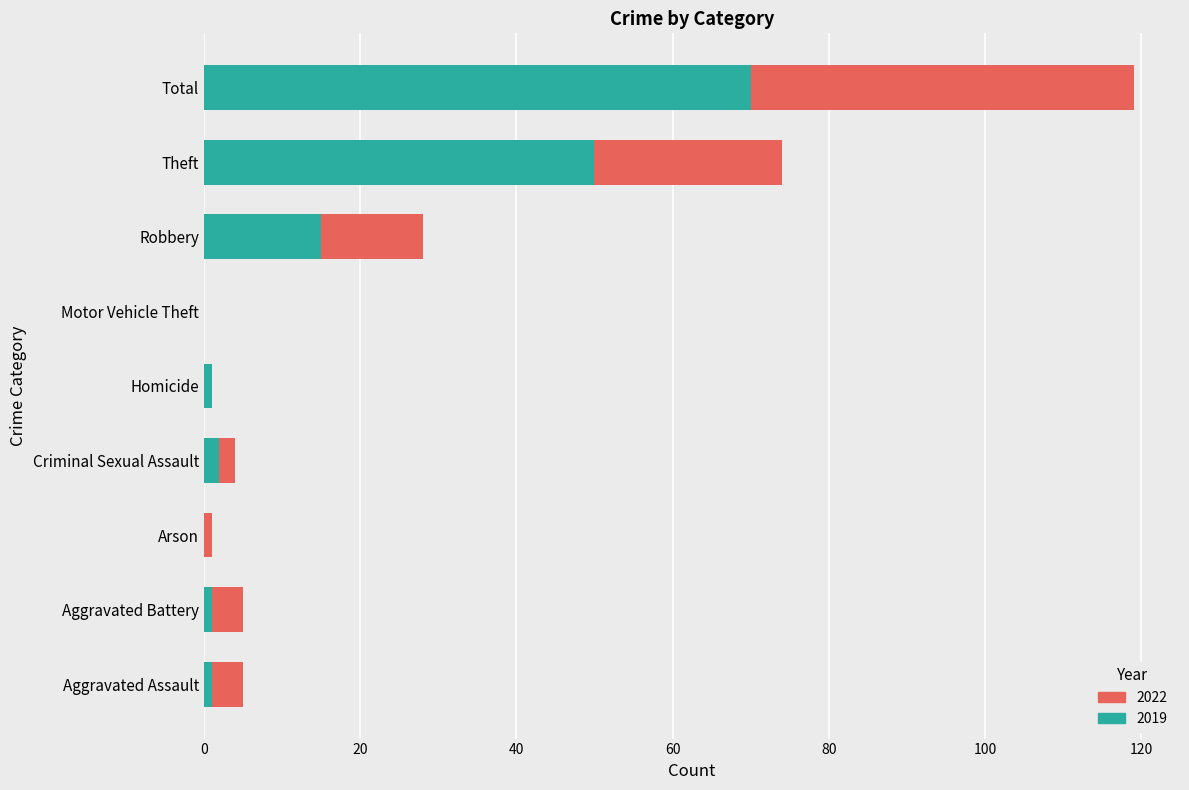

At which category is the sum across all series the highest?

Total